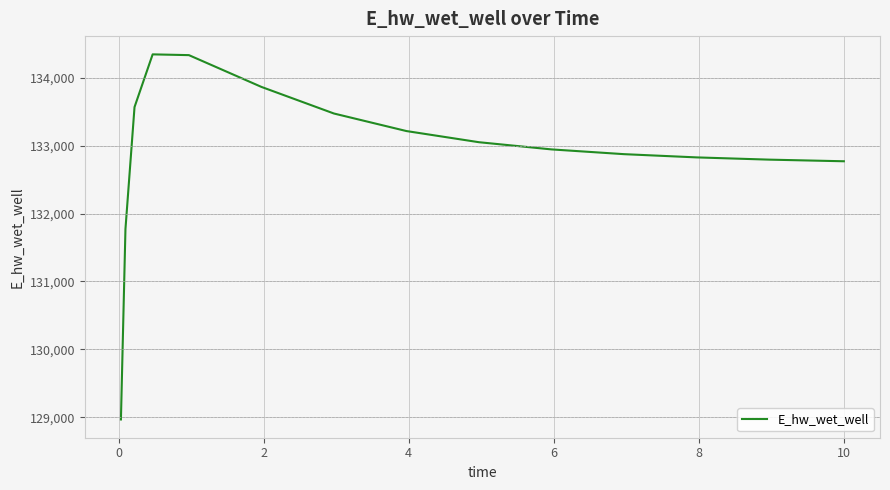

What is the smallest value displayed?

128965.9